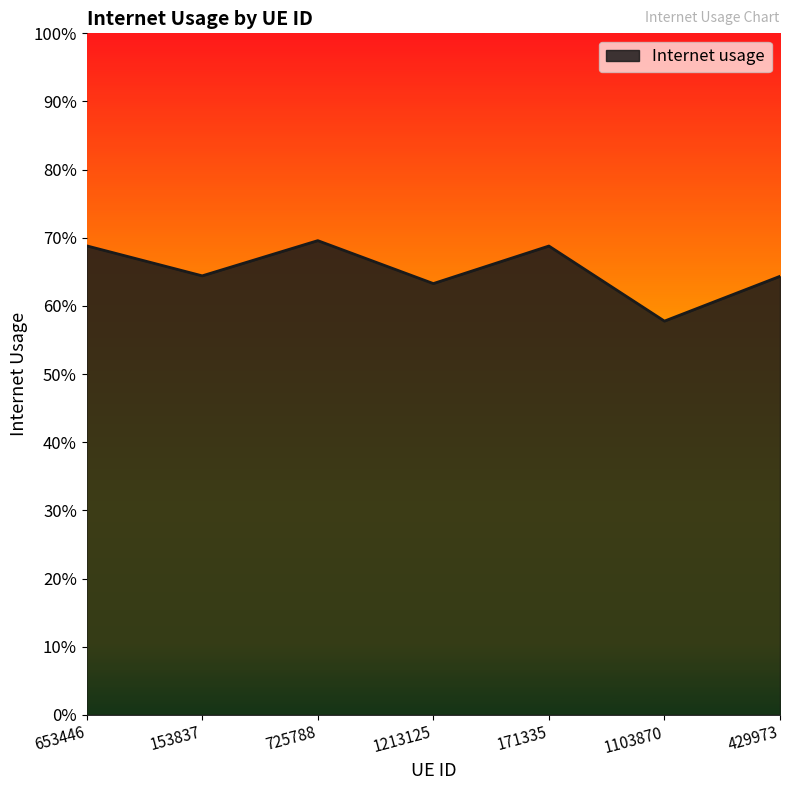

Rank the categories by value from highest to lowest.

725788, 653446, 171335, 153837, 429973, 1213125, 1103870